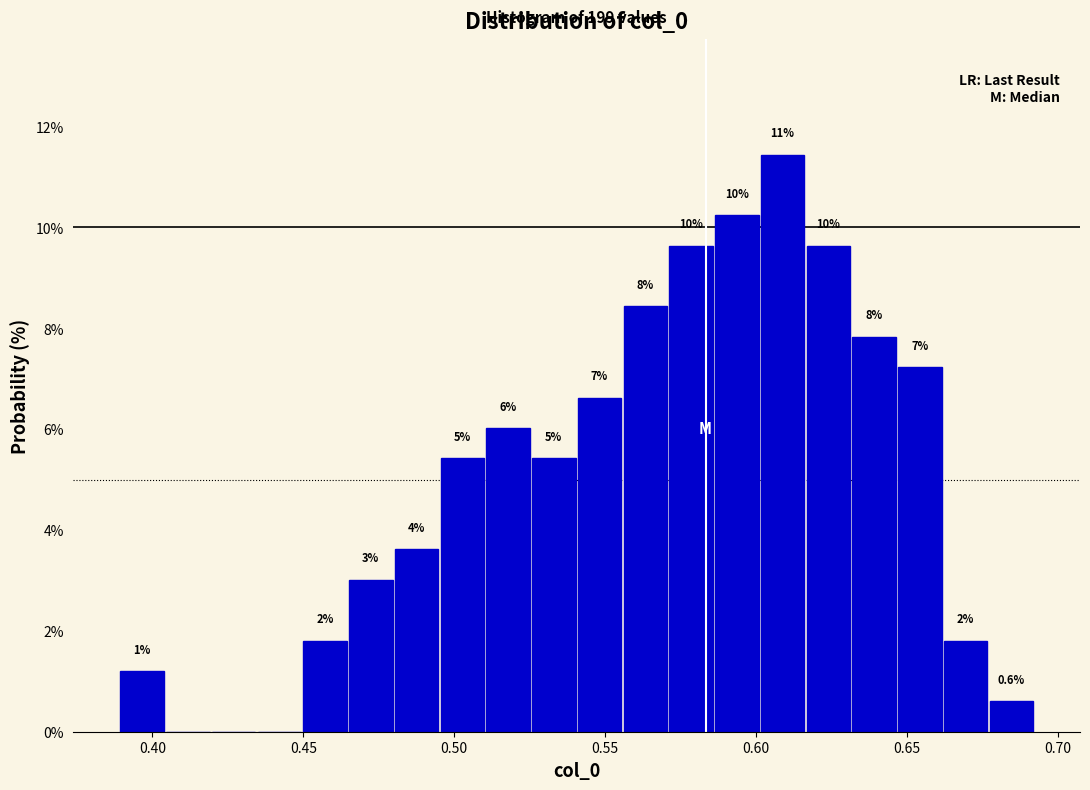

Read against the x-axis, roughly where is the centre of the tallest bar?

0.610